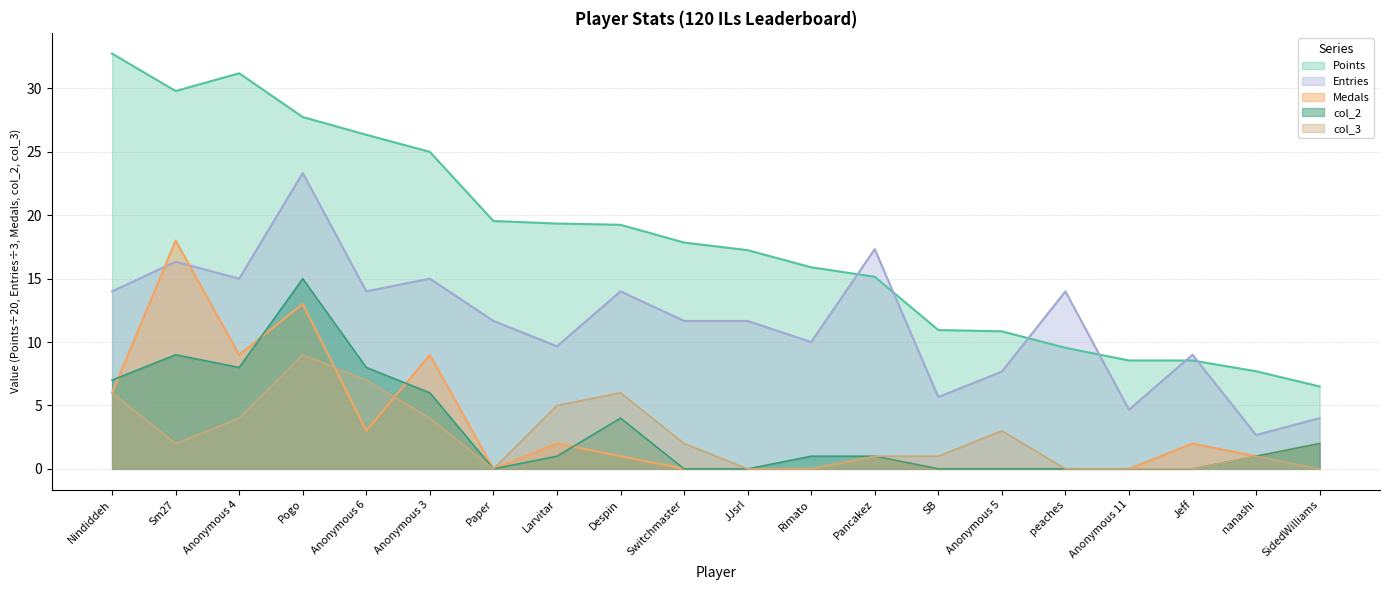

How many data points in col_3 are above 2?

8